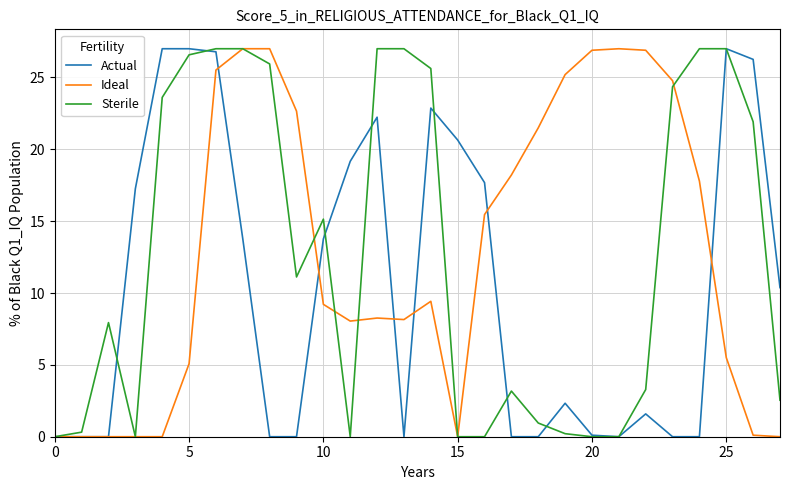

What is the maximum value for Ideal?

27.0